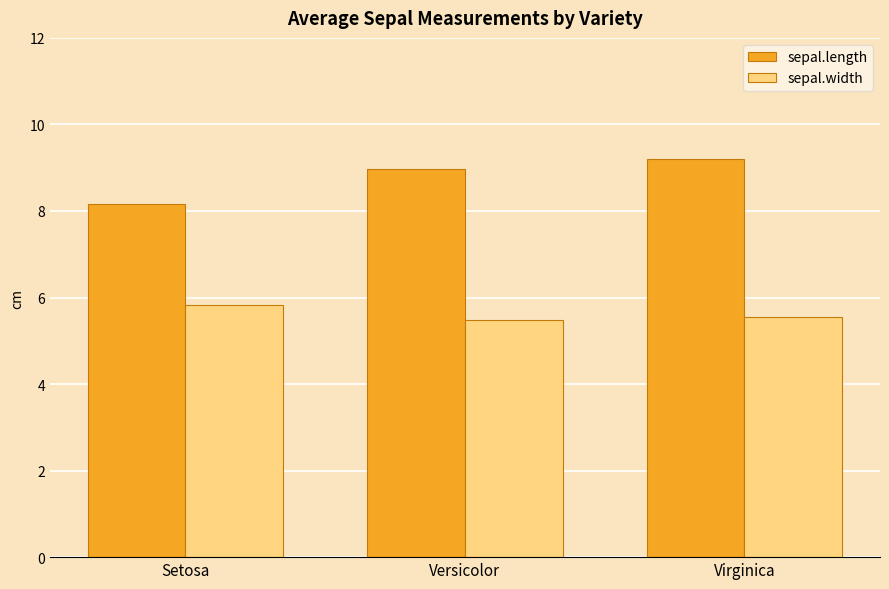

Rank the series by their average value, from highest to lowest.

sepal.length, sepal.width